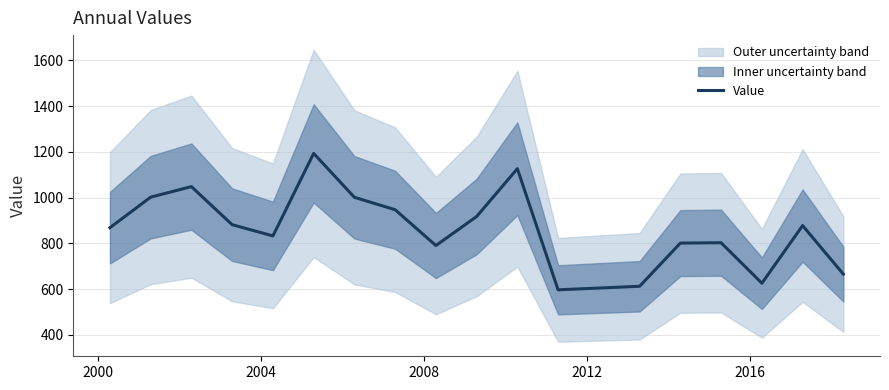

How many points are lower than both their immediate neighbors (excluding endpoints)?

4